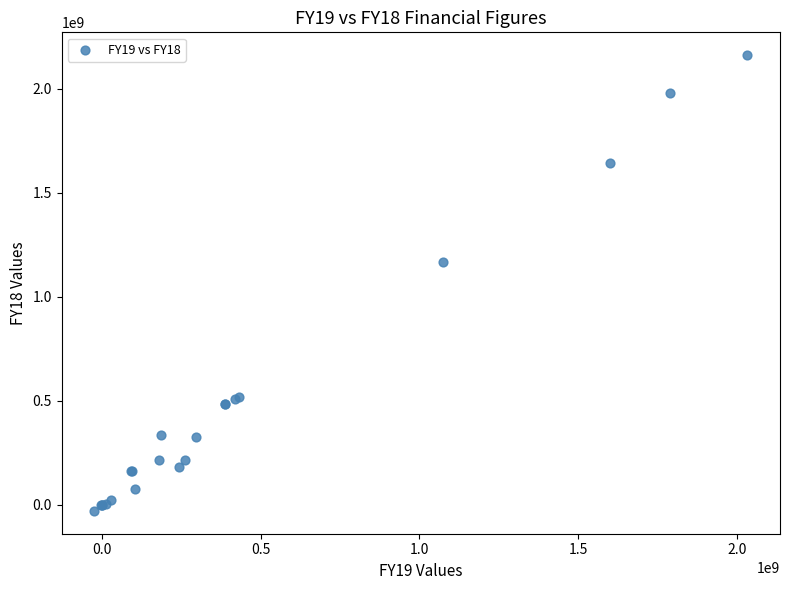

What Y value in the scatter plot is closest to 1066324127?

1165481164